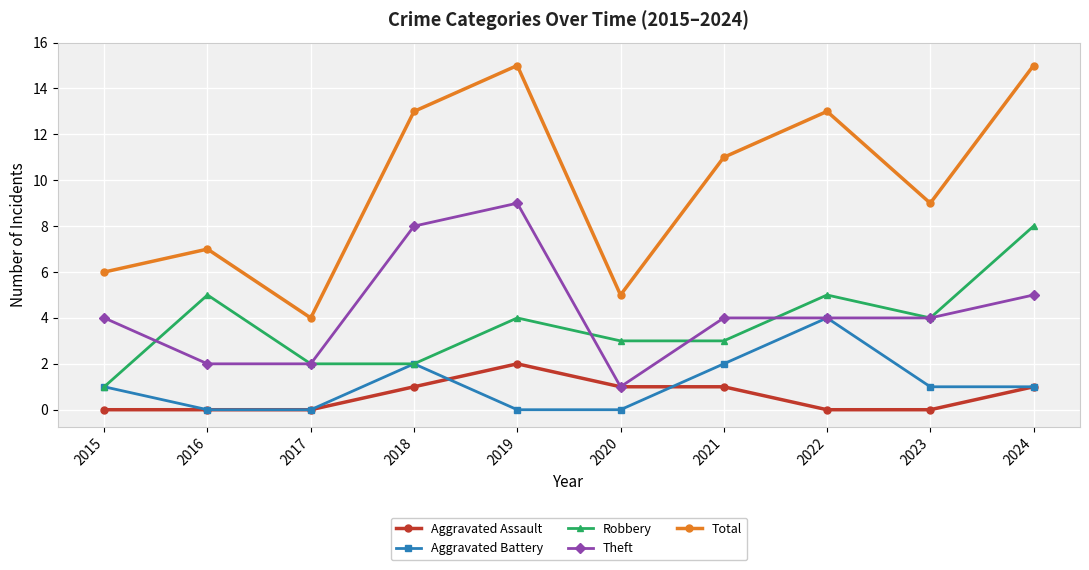

True or false: Aggravated Battery has a value of 0 at 2021.

False